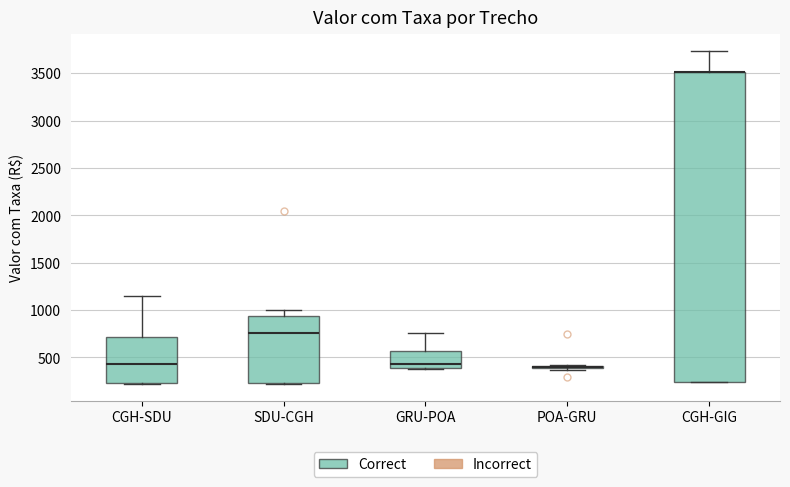

Reading left to right, read every box against the y-axis: the position of its median line, the range the box covers, and the ends of its whiskers. The values are not printed on the chart, so give them approximately, as read against the axis.

CGH-SDU: median 450, box 250 to 700, whiskers 200 to 1150
SDU-CGH: median 750, box 200 to 950, whiskers 200 to 1000
GRU-POA: median 450, box 400 to 550, whiskers 350 to 750
POA-GRU: box collapsed to a line at 400, whiskers 350 to 400
CGH-GIG: median 3500 (drawn on the box's upper edge), box 250 to 3500, whiskers 250 to 3750